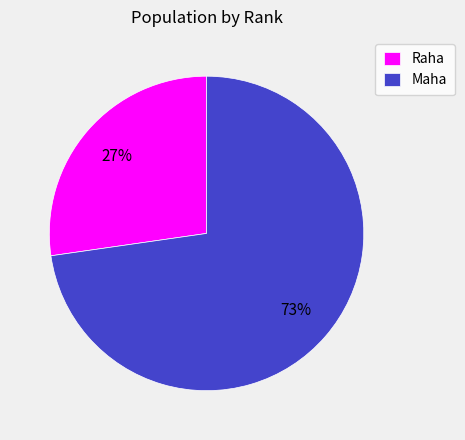

Between Raha and Maha, which is larger?

Maha